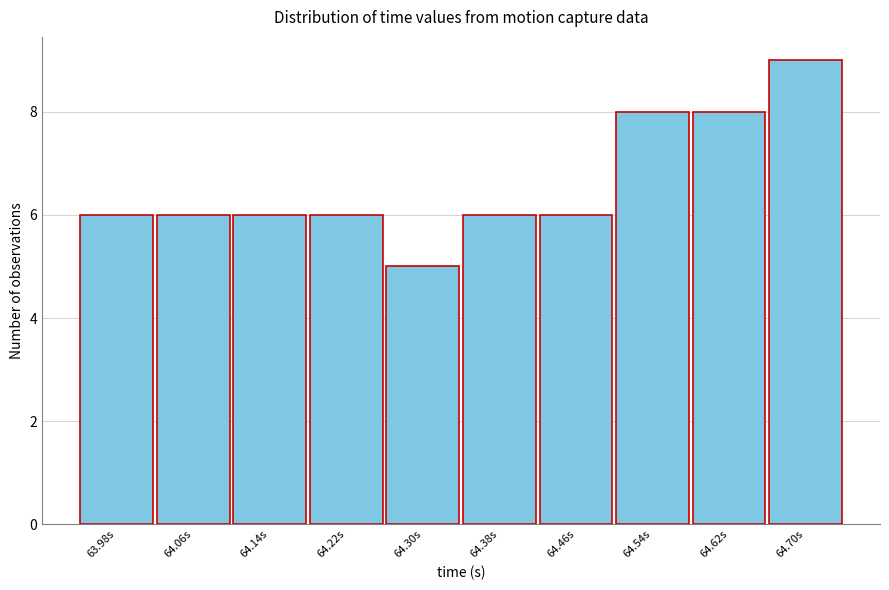

Reading left to right, extract all data points from this chart.

63.98s=6	64.06s=6	64.14s=6	64.22s=6	64.30s=5	64.38s=6	64.46s=6	64.54s=8	64.62s=8	64.70s=9